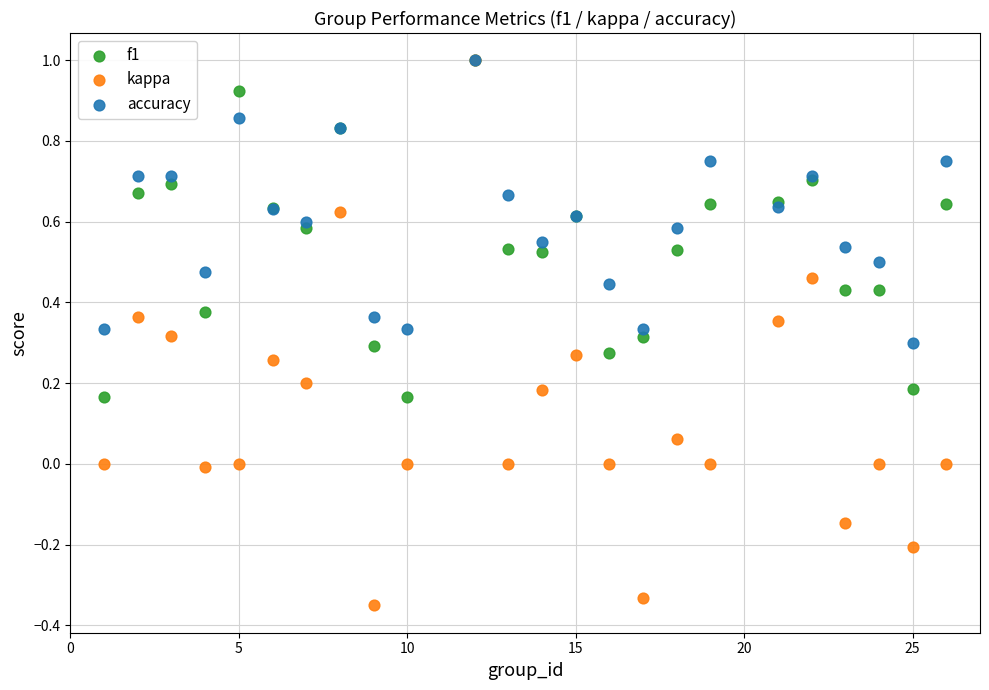

Which series has the widest spread of Y values?

kappa